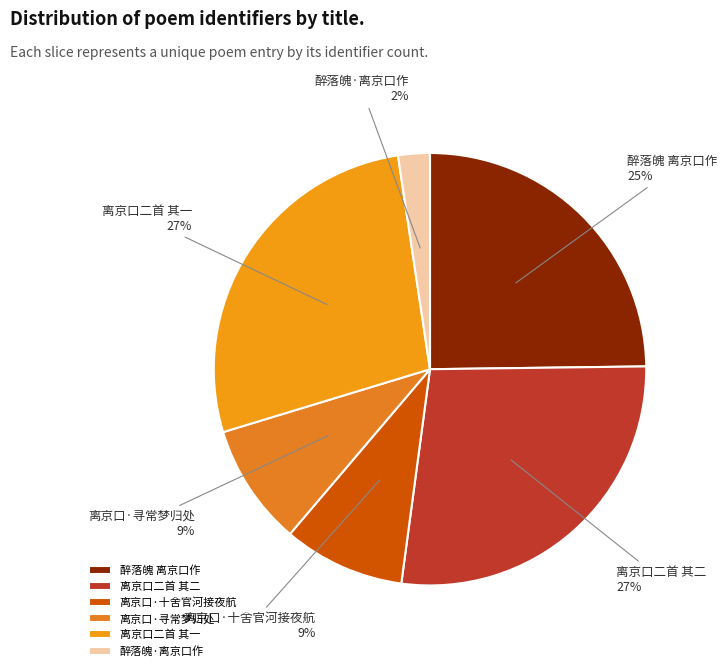

Is there a majority slice in this chart?

No